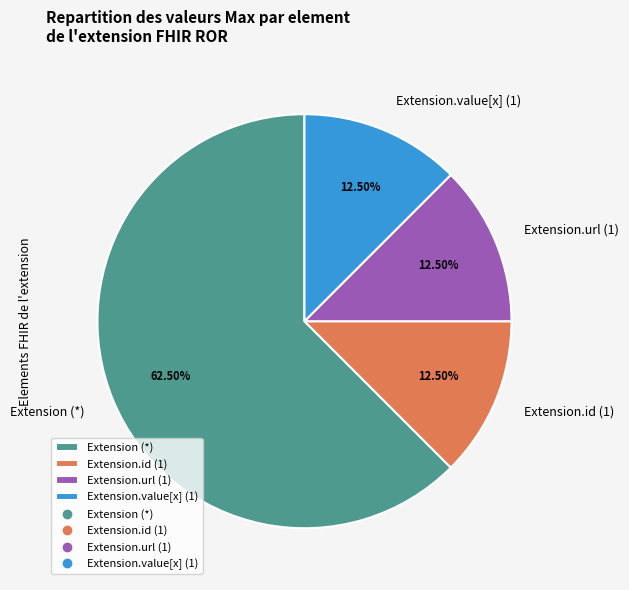

What is the majority slice?

Extension (*)